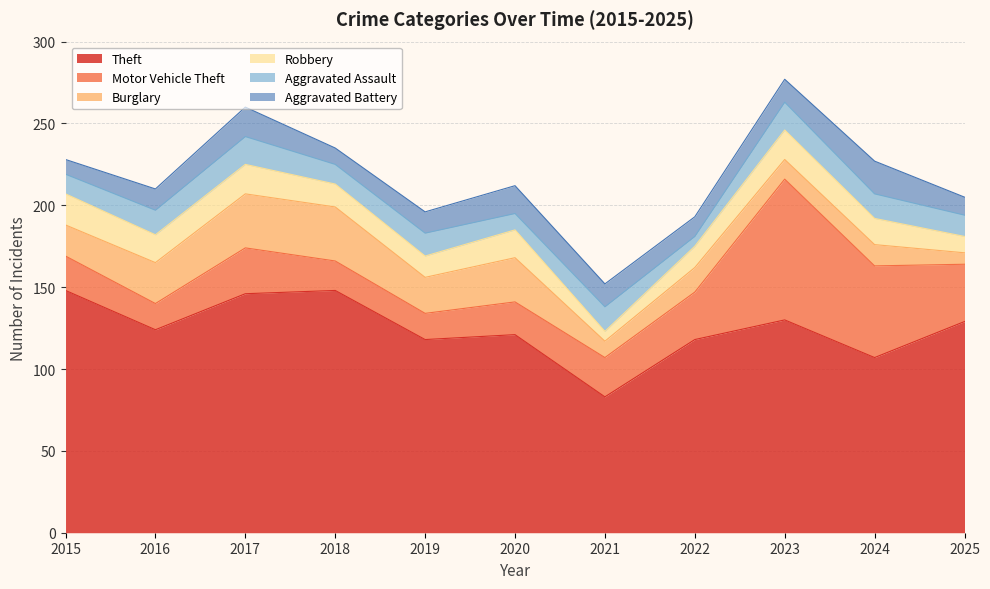

What is the difference between the maximum and minimum values in the Burglary series?

26